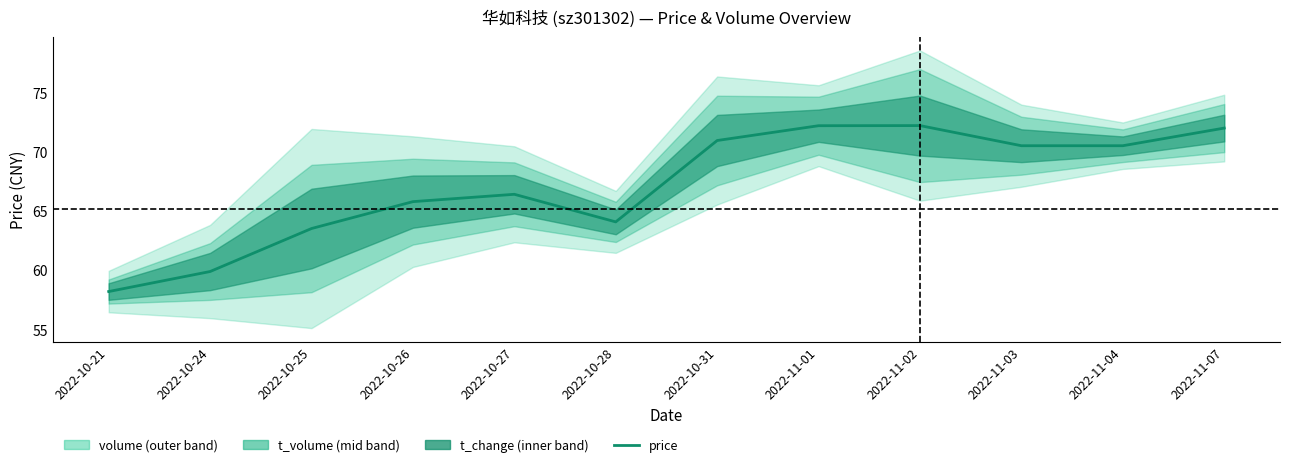

True or false: the data shows 72.0 at 2022-11-07.

True